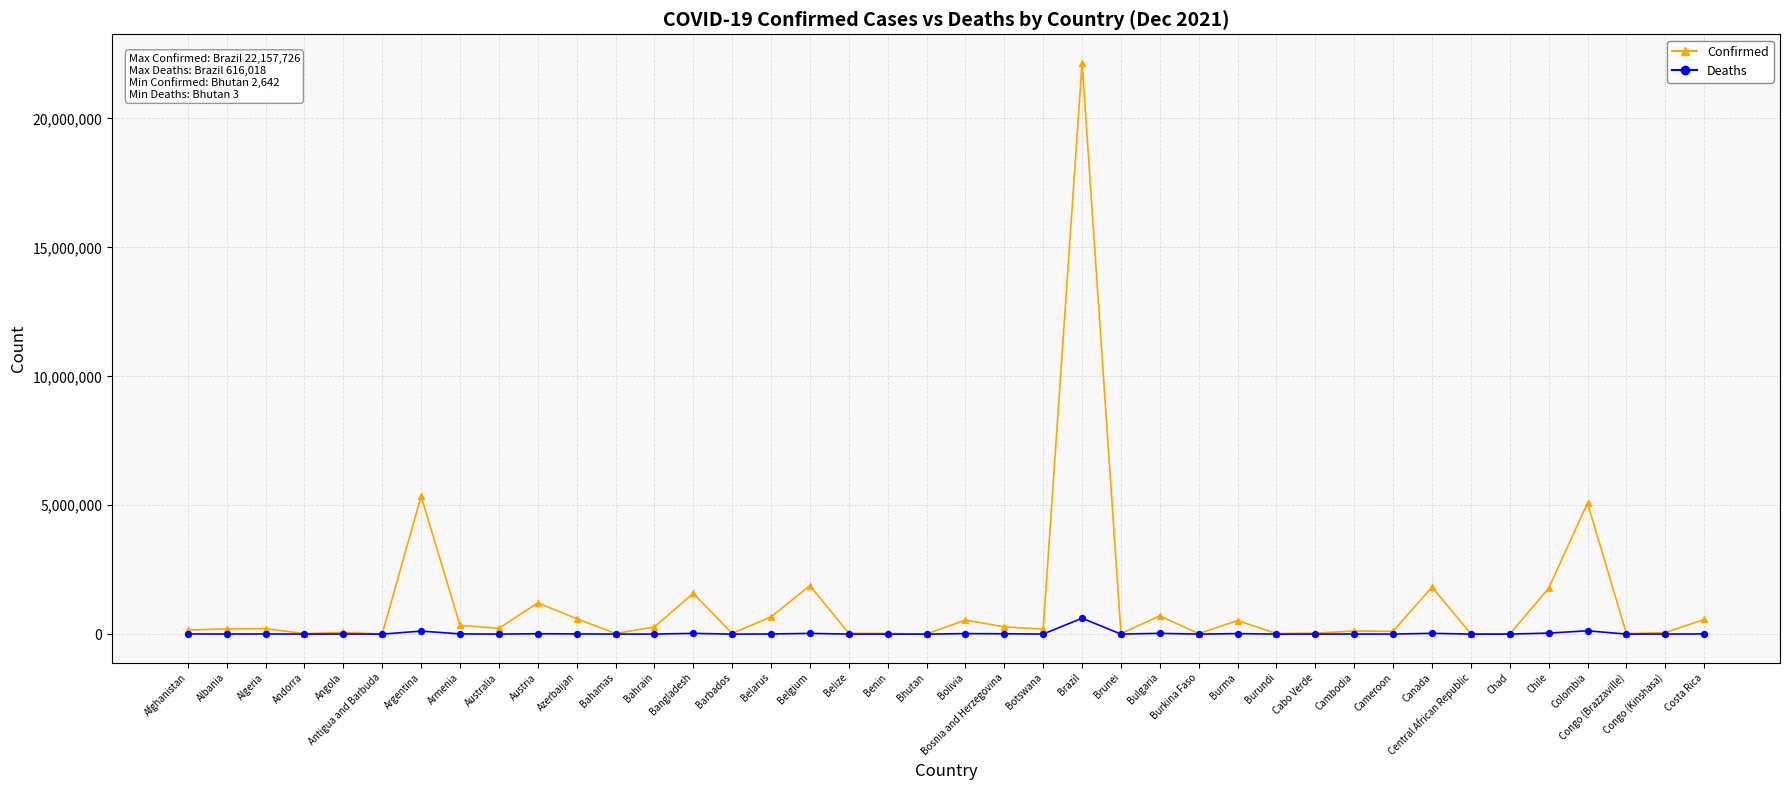

Rank the series by their maximum value, from highest to lowest.

Confirmed, Deaths